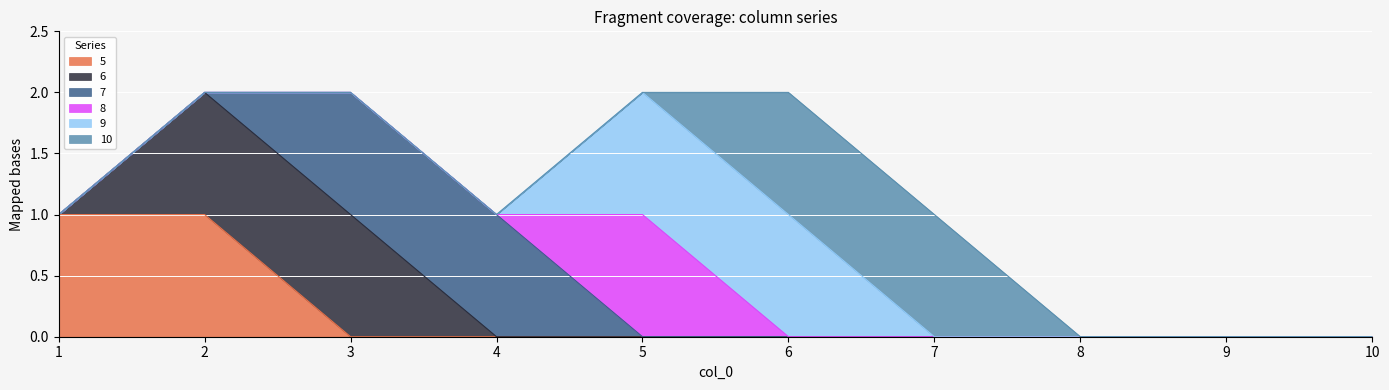

True or false: 7 has a value of 1 at 5.

False